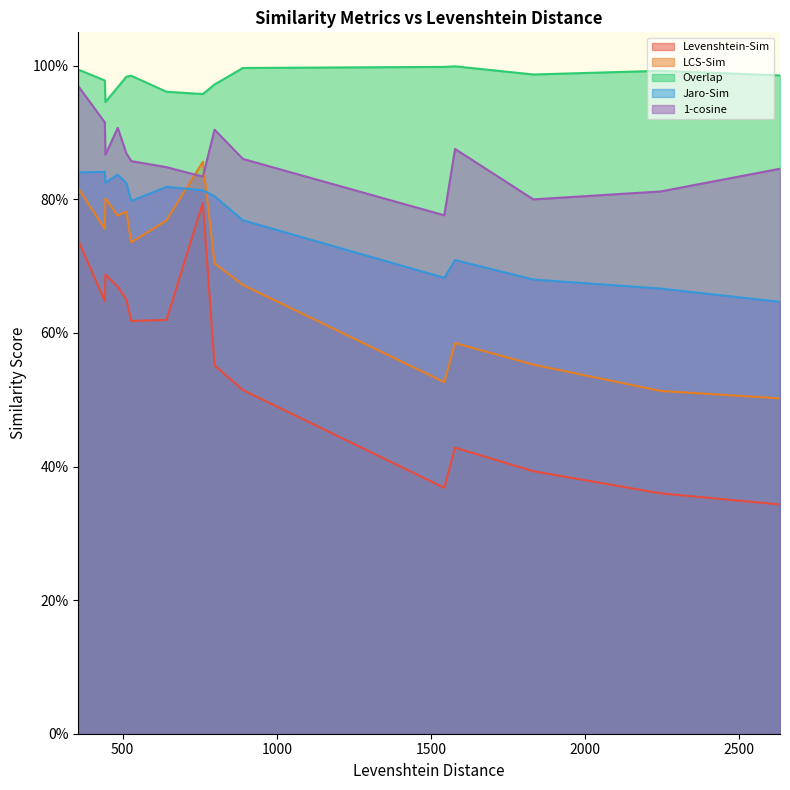

The Levenshtein-Sim series shows 1.0 at 3. True or false?

False